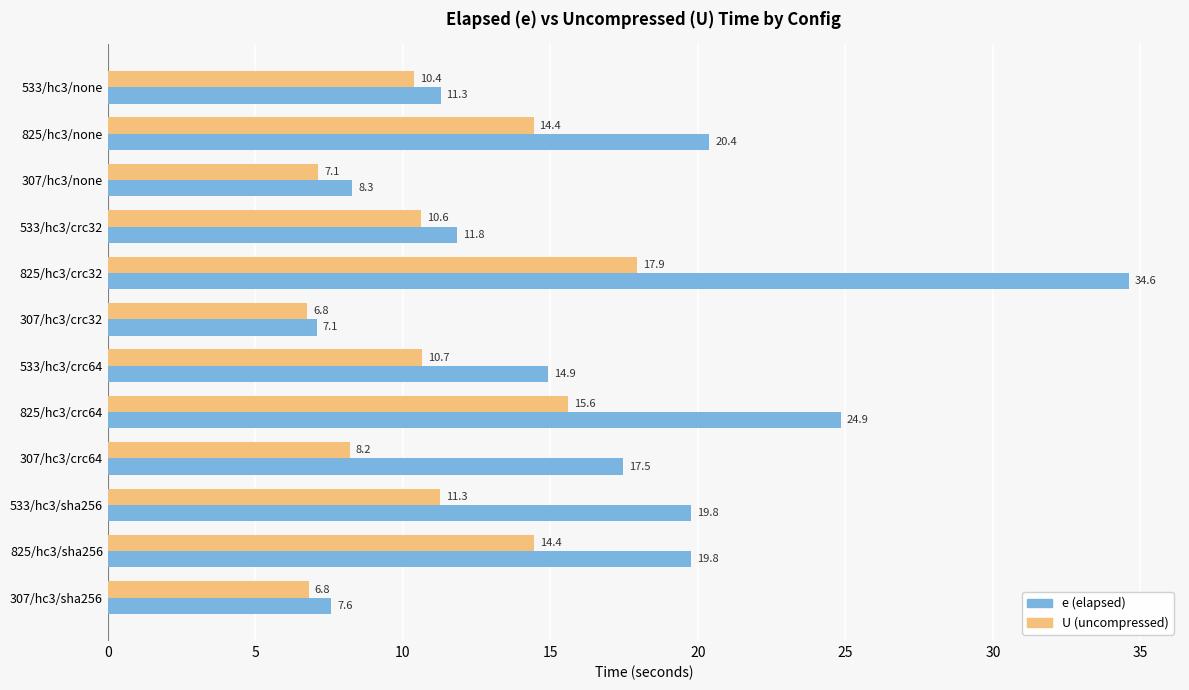

At which category is the sum across all series the highest?

825/hc3/crc32